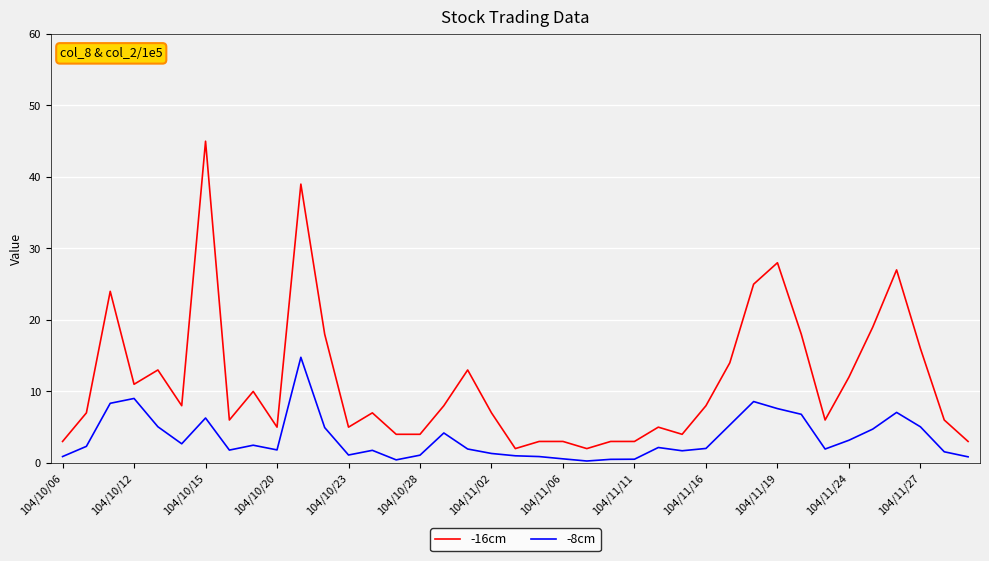

Rank the series by their average value, from lowest to highest.

-8cm, -16cm